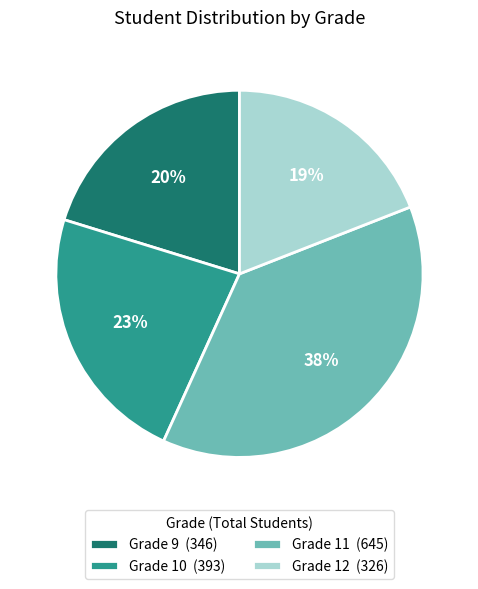

Which slice is the largest?

Grade 11